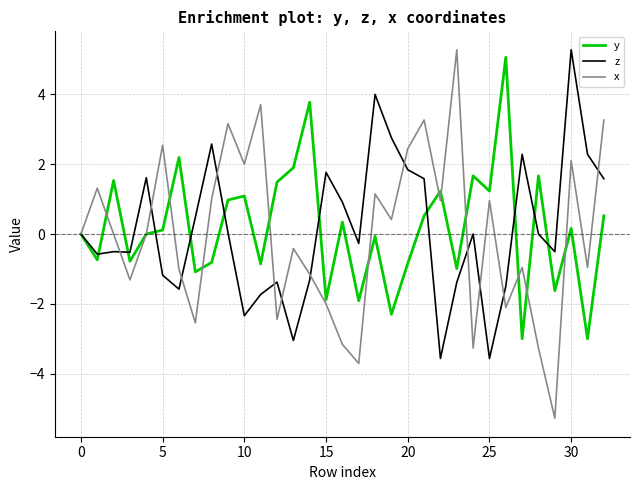

What is the smallest value displayed?

-5.3